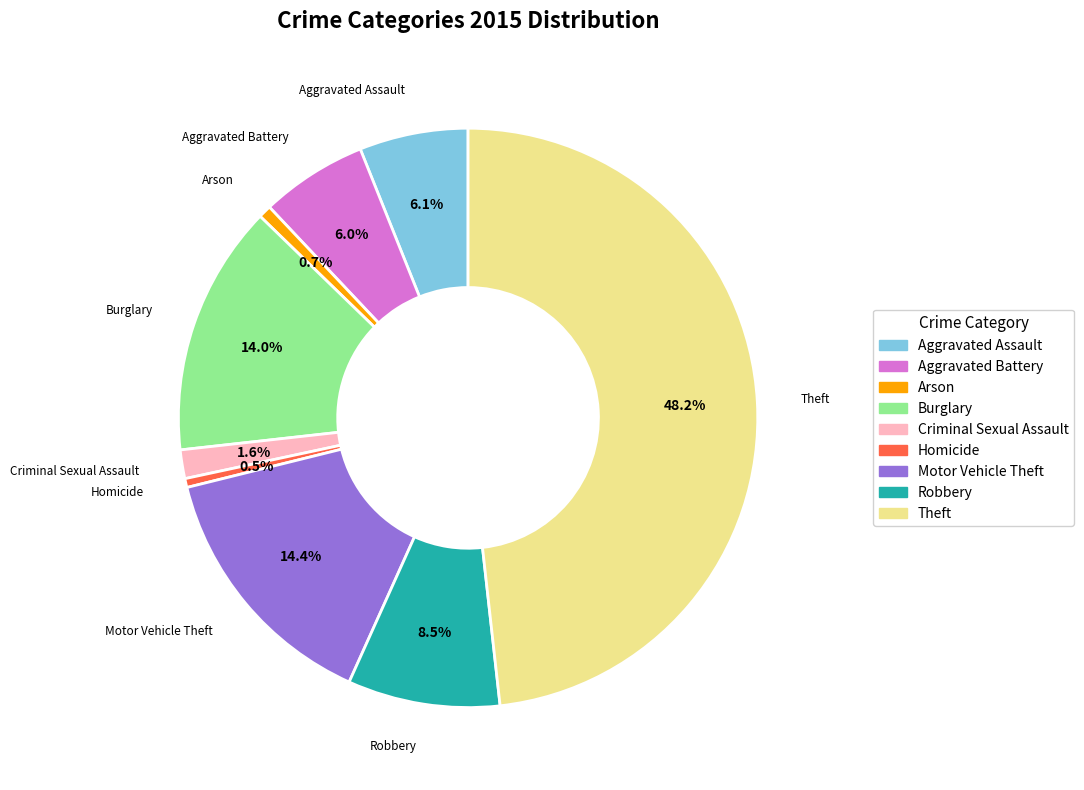

Does any single category account for the majority?

No